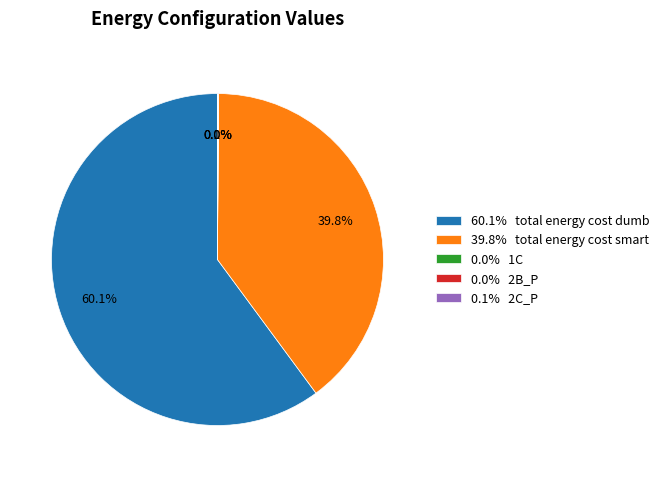

What percentage is NOT represented by 60.1% total energy cost dumb?

39.9%